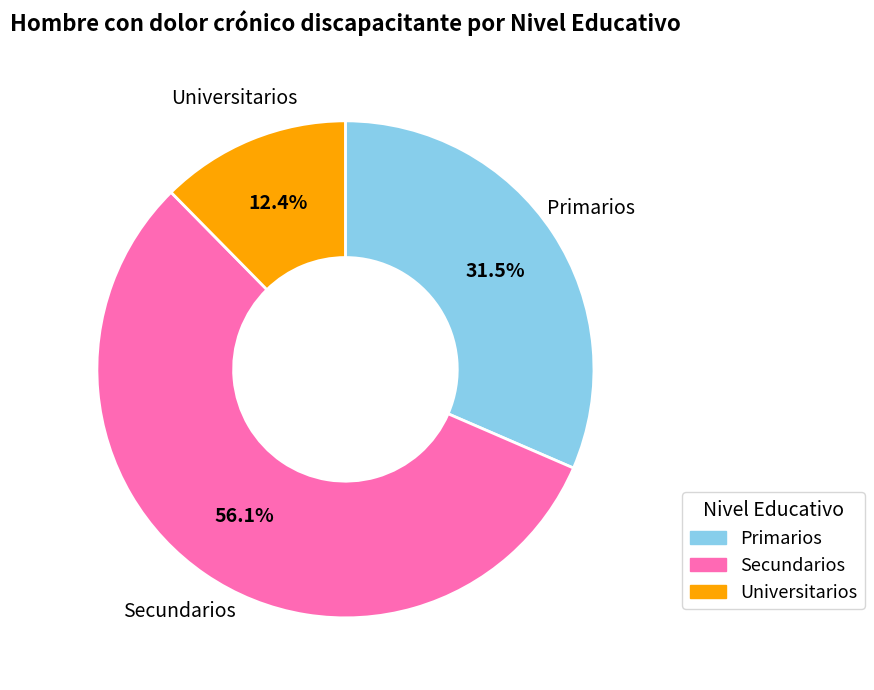

Is there any slice that represents more than half of the pie?

Yes